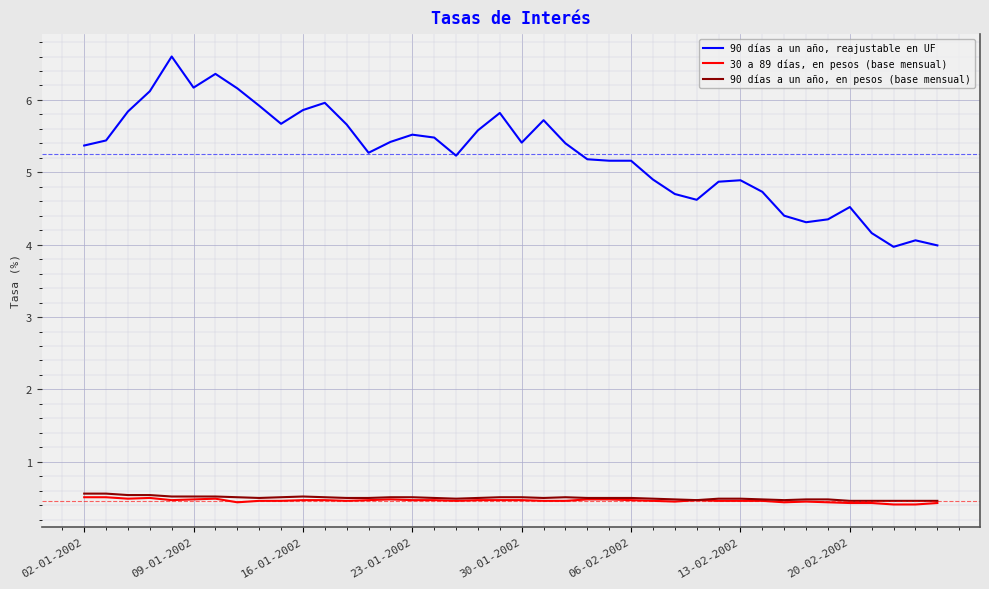

Which series has the widest spread of values?

90 días a un año, reajustable en UF